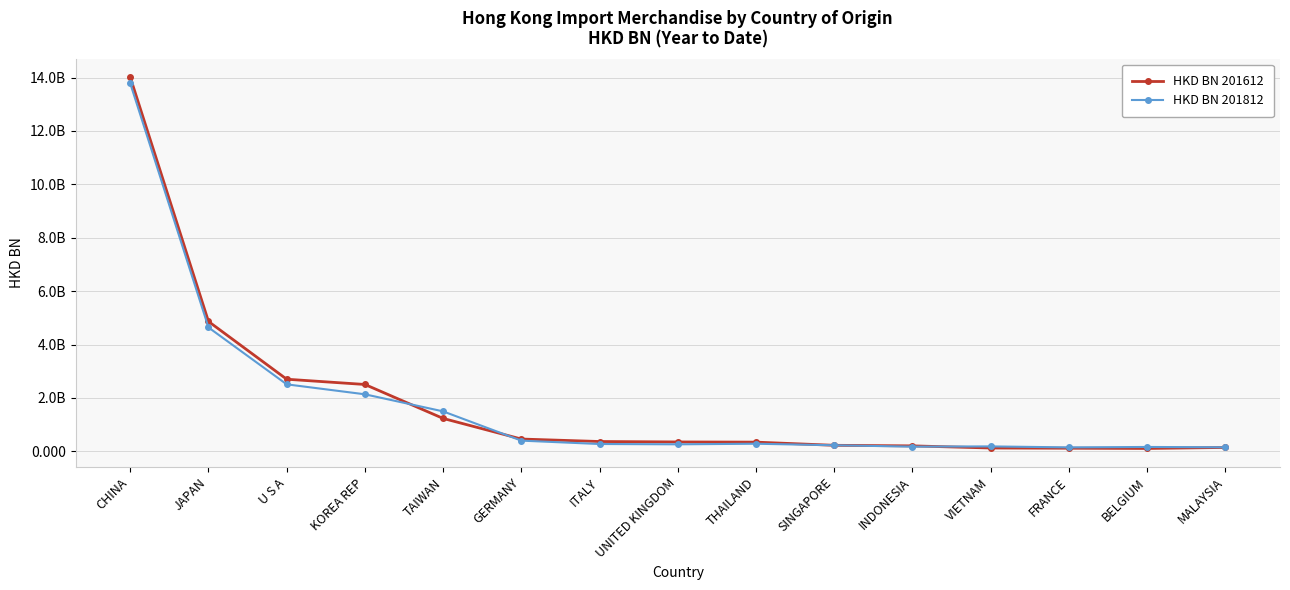

What is the highest value of the HKD BN 201612 series?

14.0